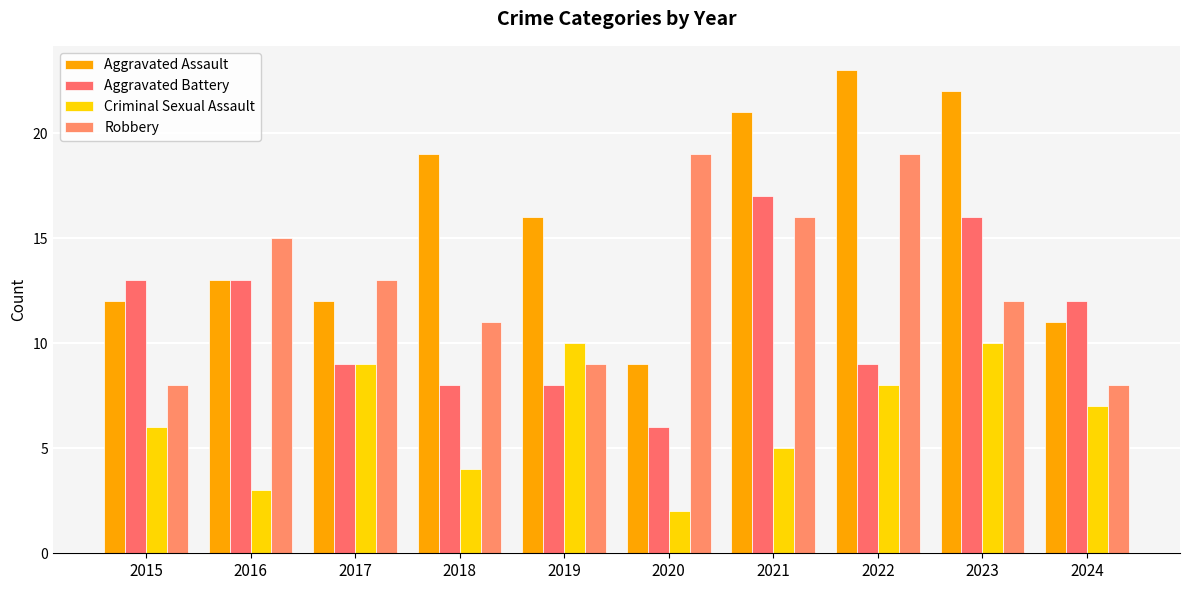

Which category has the lowest value across all series?

2020